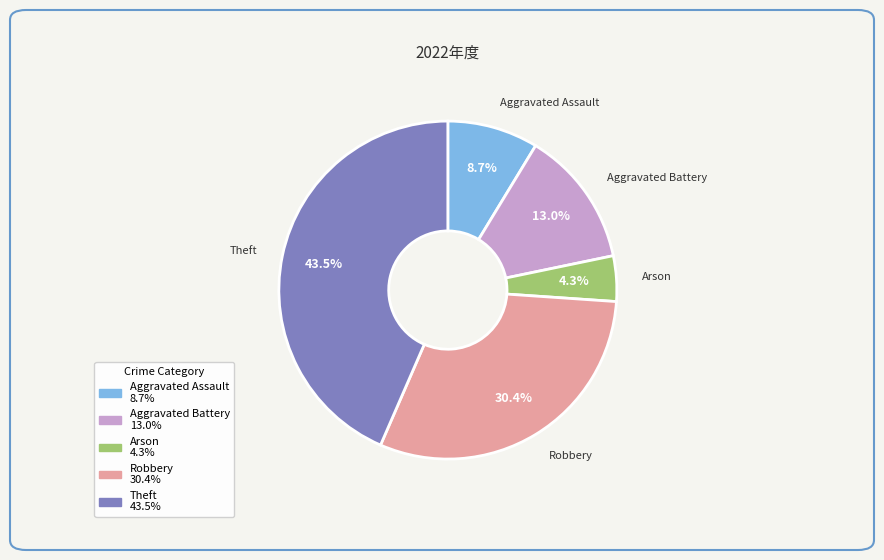

To the nearest percent, what is the difference between the Aggravated Battery and Arson slice percentages?

9%